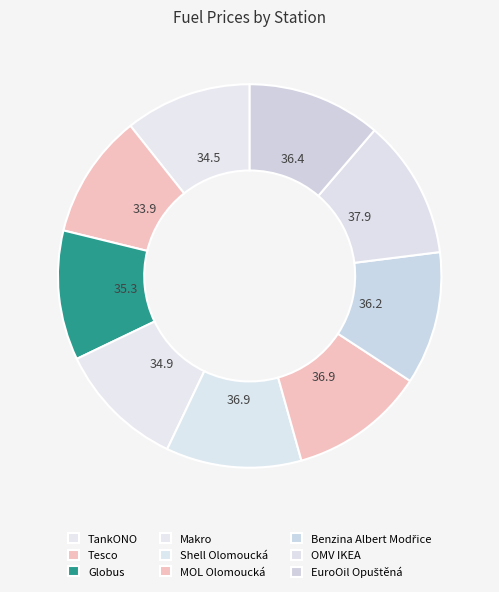

Does Benzina Albert Modřice represent more than half of the total?

No